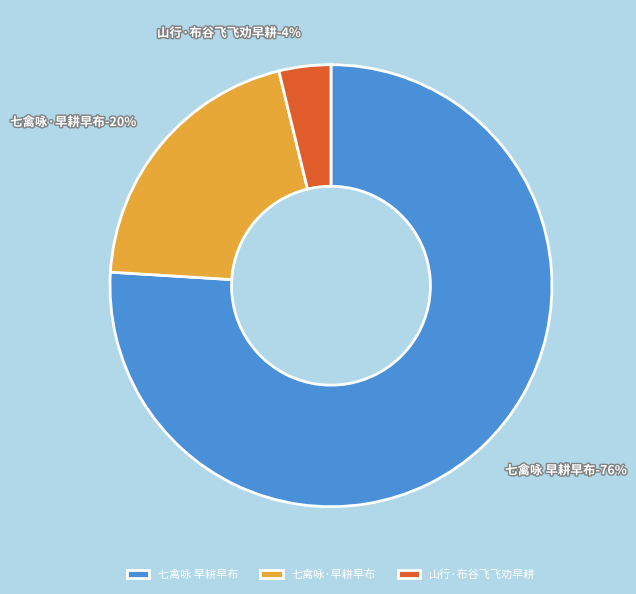

How much of the chart is everything except 山行·布谷飞飞劝早耕?

96.2%